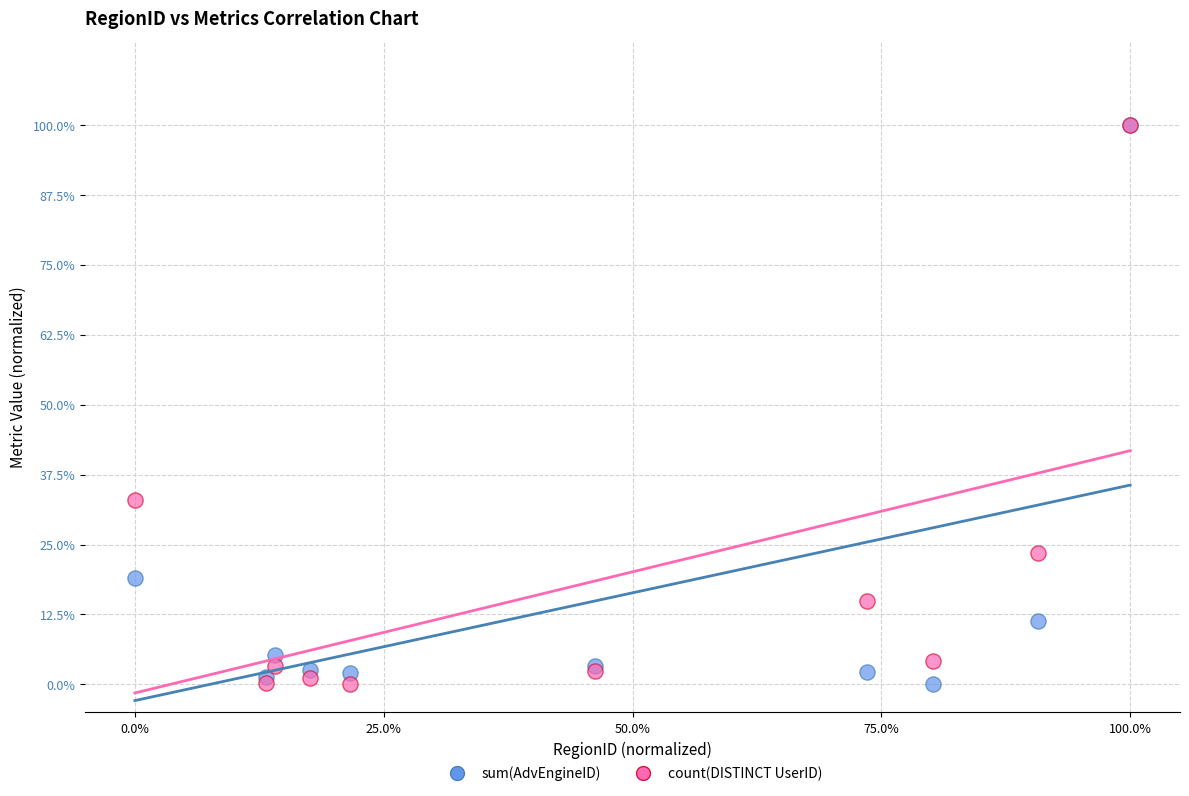

What are all the series names shown in the legend?

sum(AdvEngineID), count(DISTINCT UserID)